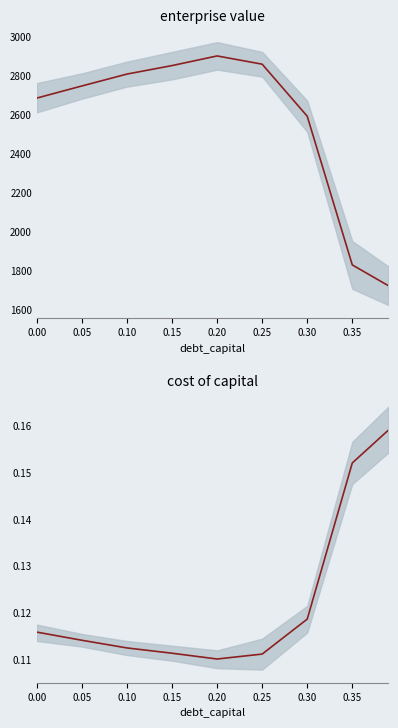

What is the difference between the maximum and second lowest values in the enterprise_value series?

1071.6